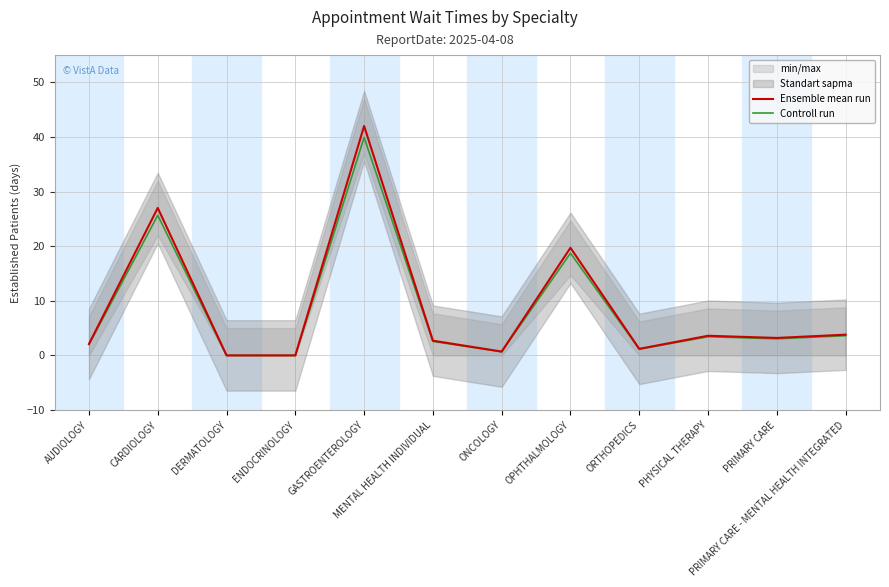

What is the value of the Ensemble mean run point at the 8th from the left?

19.7